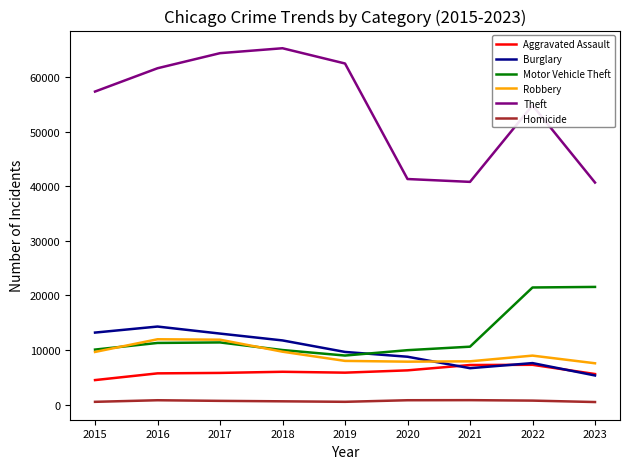

What are all the series names shown in the legend?

Aggravated Assault, Burglary, Motor Vehicle Theft, Robbery, Theft, Homicide